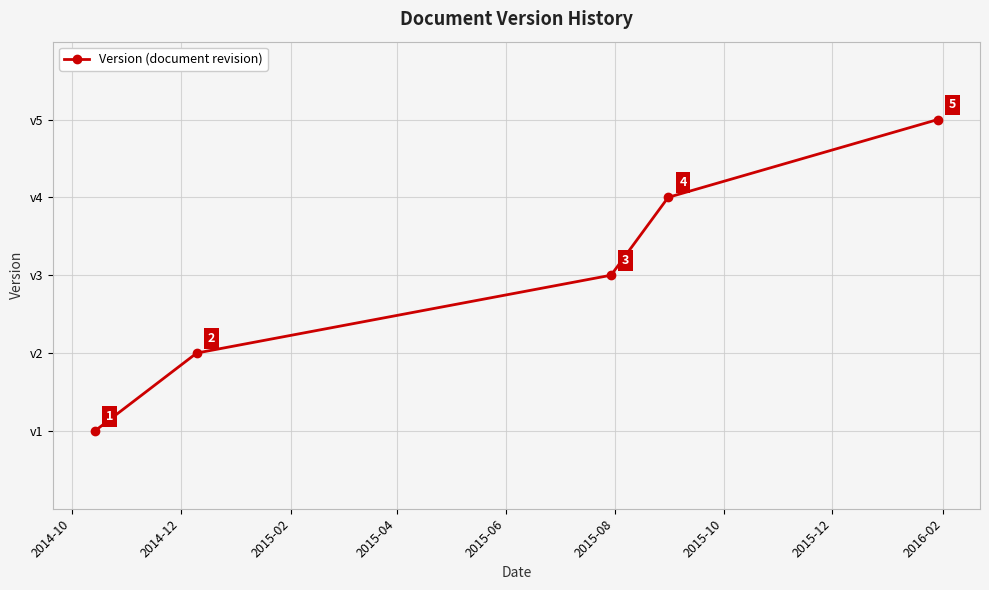

Reading left to right, transcribe all the data shown in this chart.

1	2	3	4	5